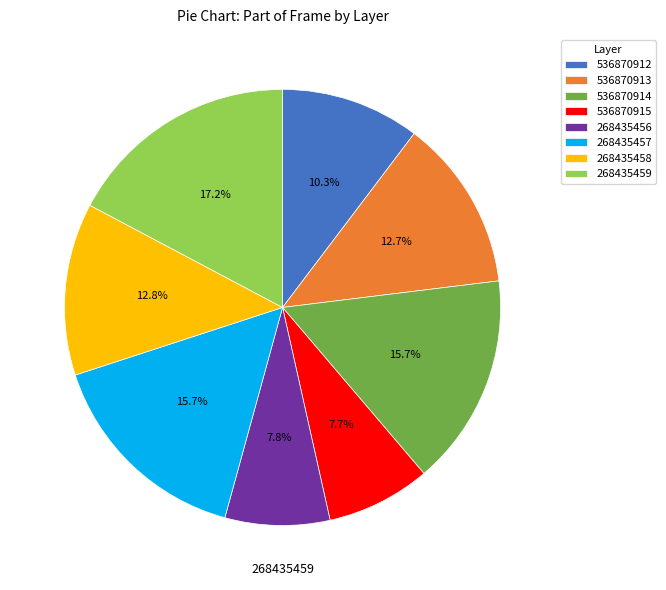

Does 536870913 represent more than half of the total?

No